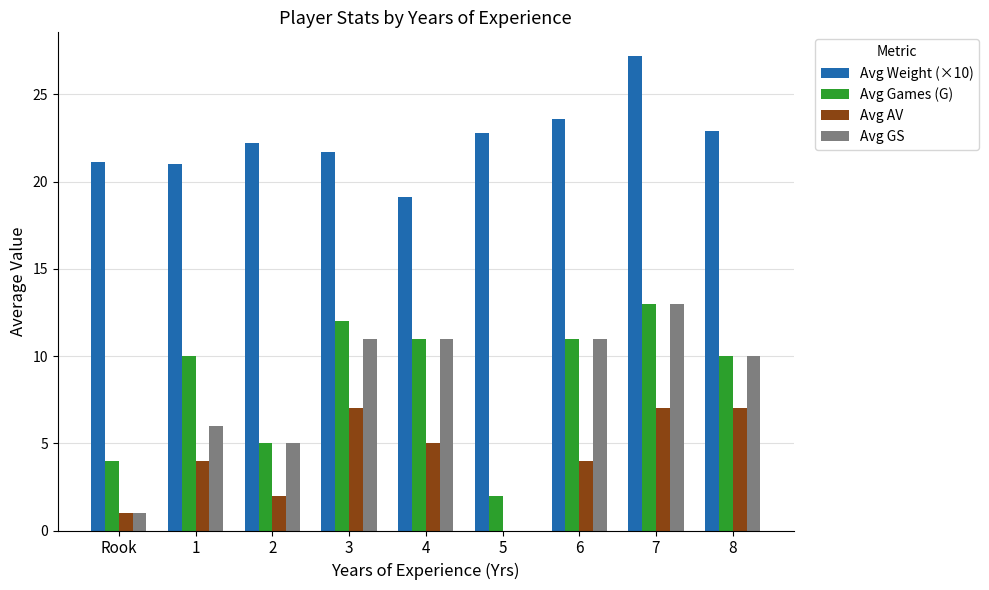

Which series changed the most between 5 and 8?

Avg GS